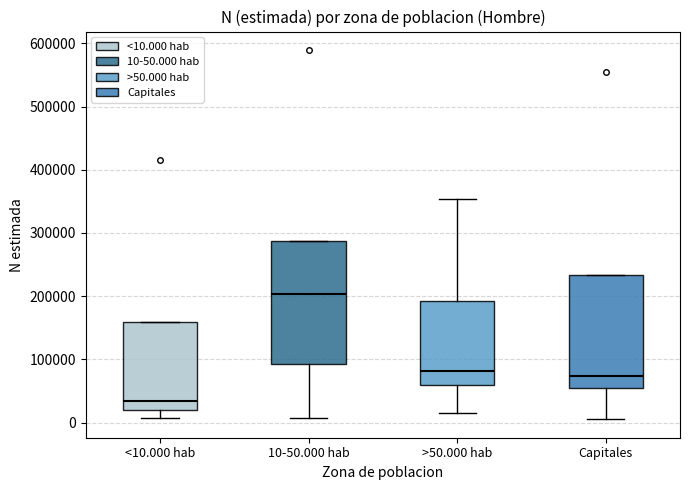

Which box has the highest median line?

10-50.000 hab